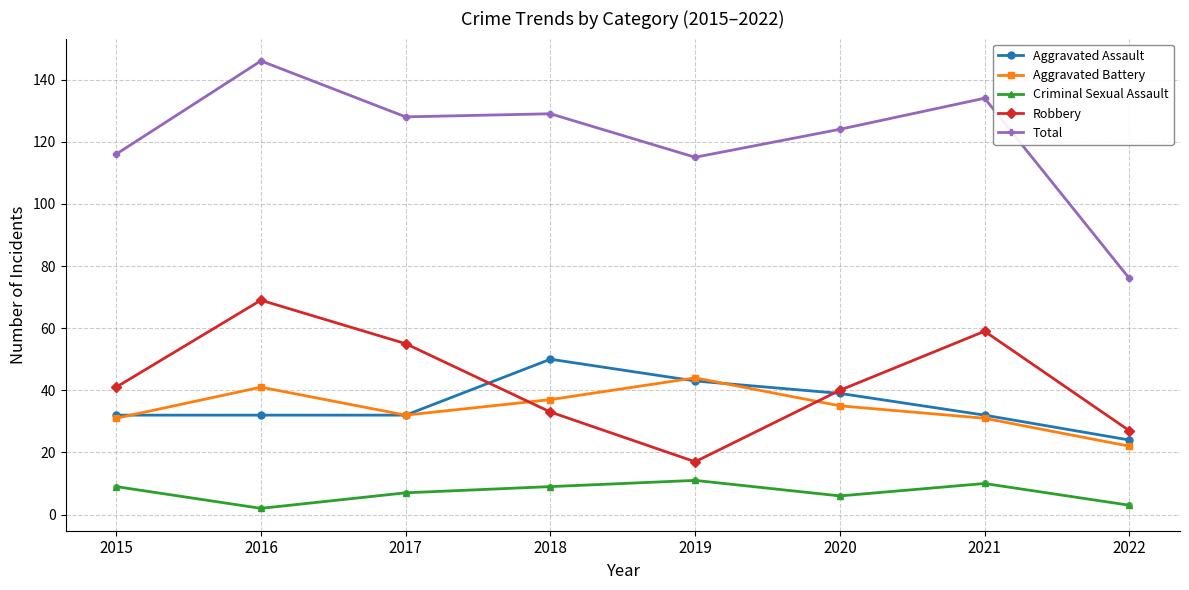

At how many categories does at least one series exceed 132?

2